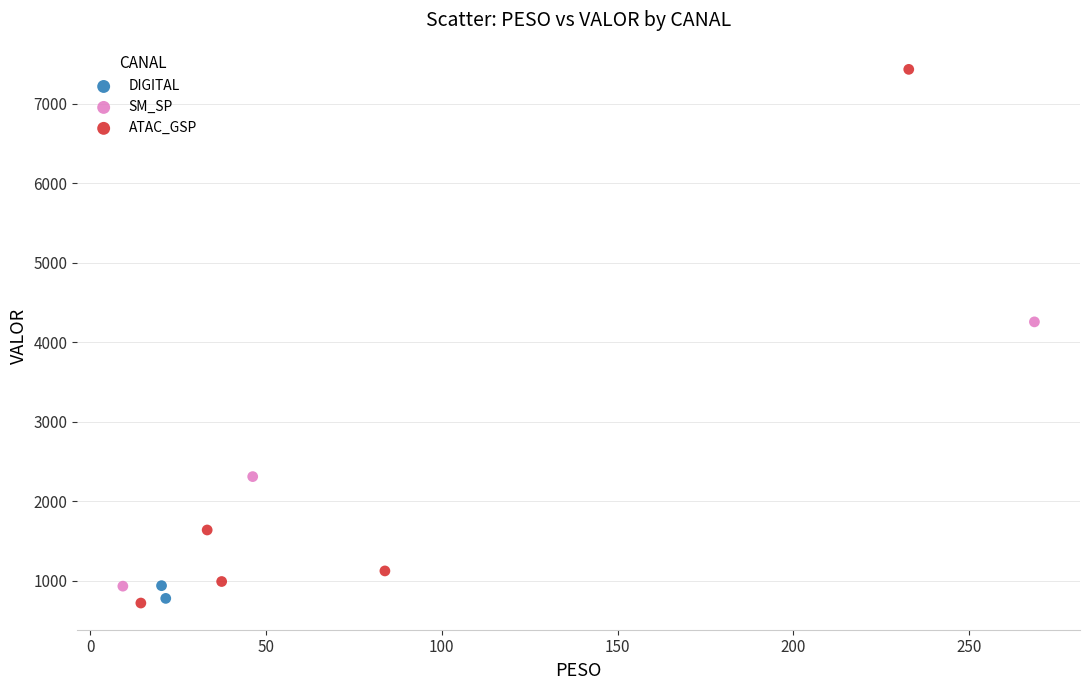

Which series contains the highest Y value?

ATAC_GSP